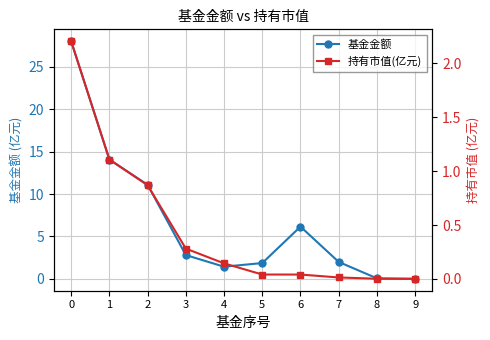

What is the value of the 基金金额 point at the 5th from the left?

1.4